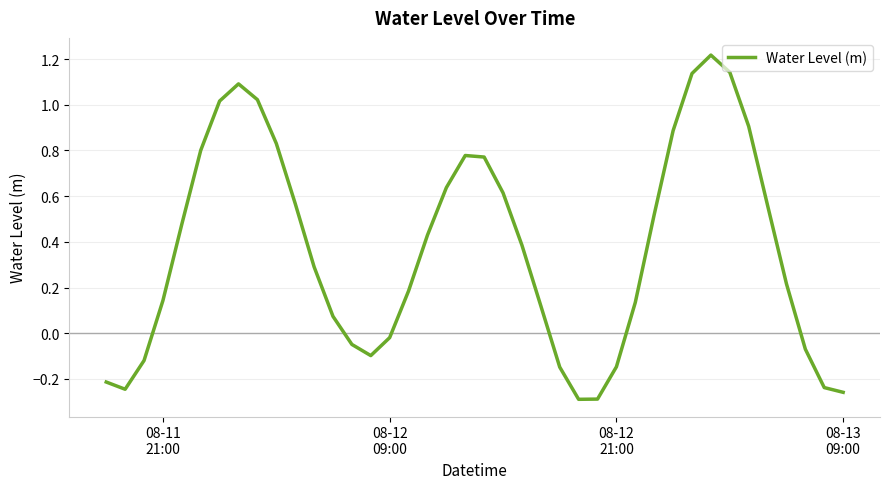

What is the difference between the maximum and minimum values?

1.5